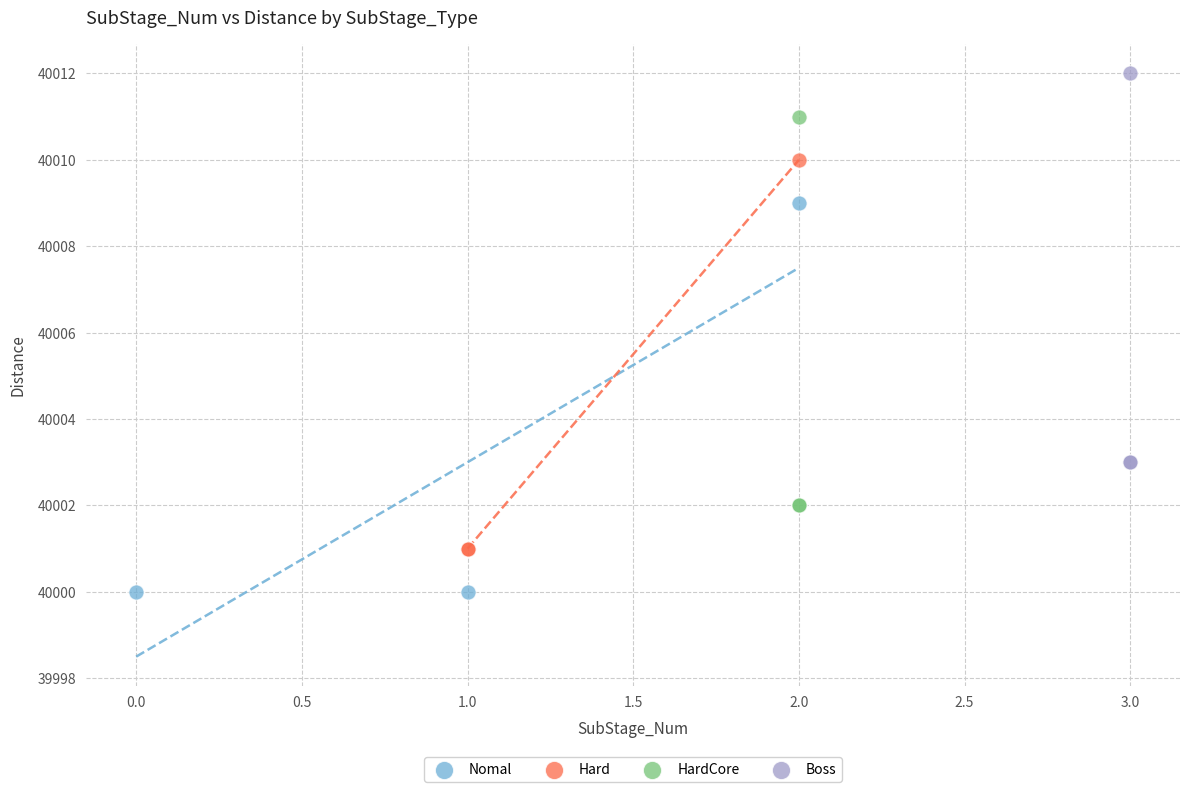

Which series contains the lowest Y value?

Nomal